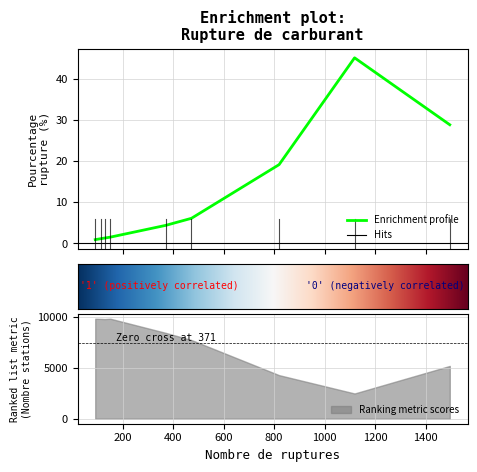

At how many categories does at least one series exceed 5977?

6